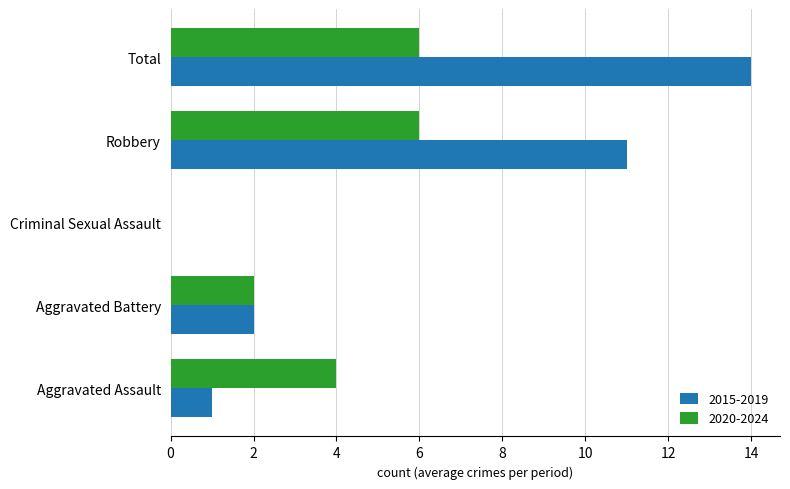

How many 2020-2024 values are between 2 and 6?

4